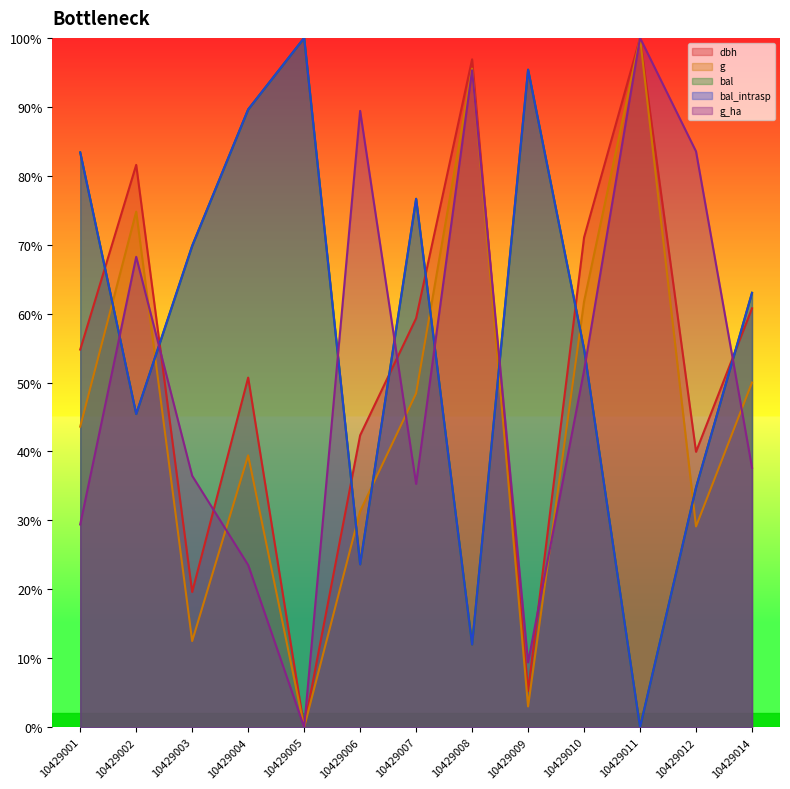

True or false: bal and g_ha cross at least once.

True